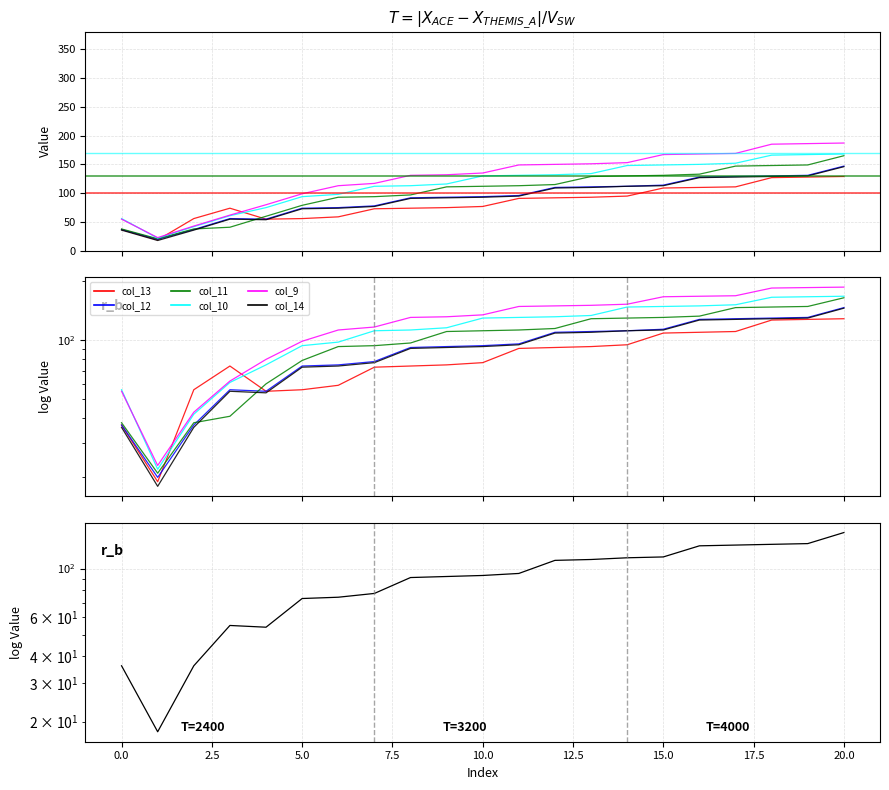

How many distinct data groups are displayed?

6